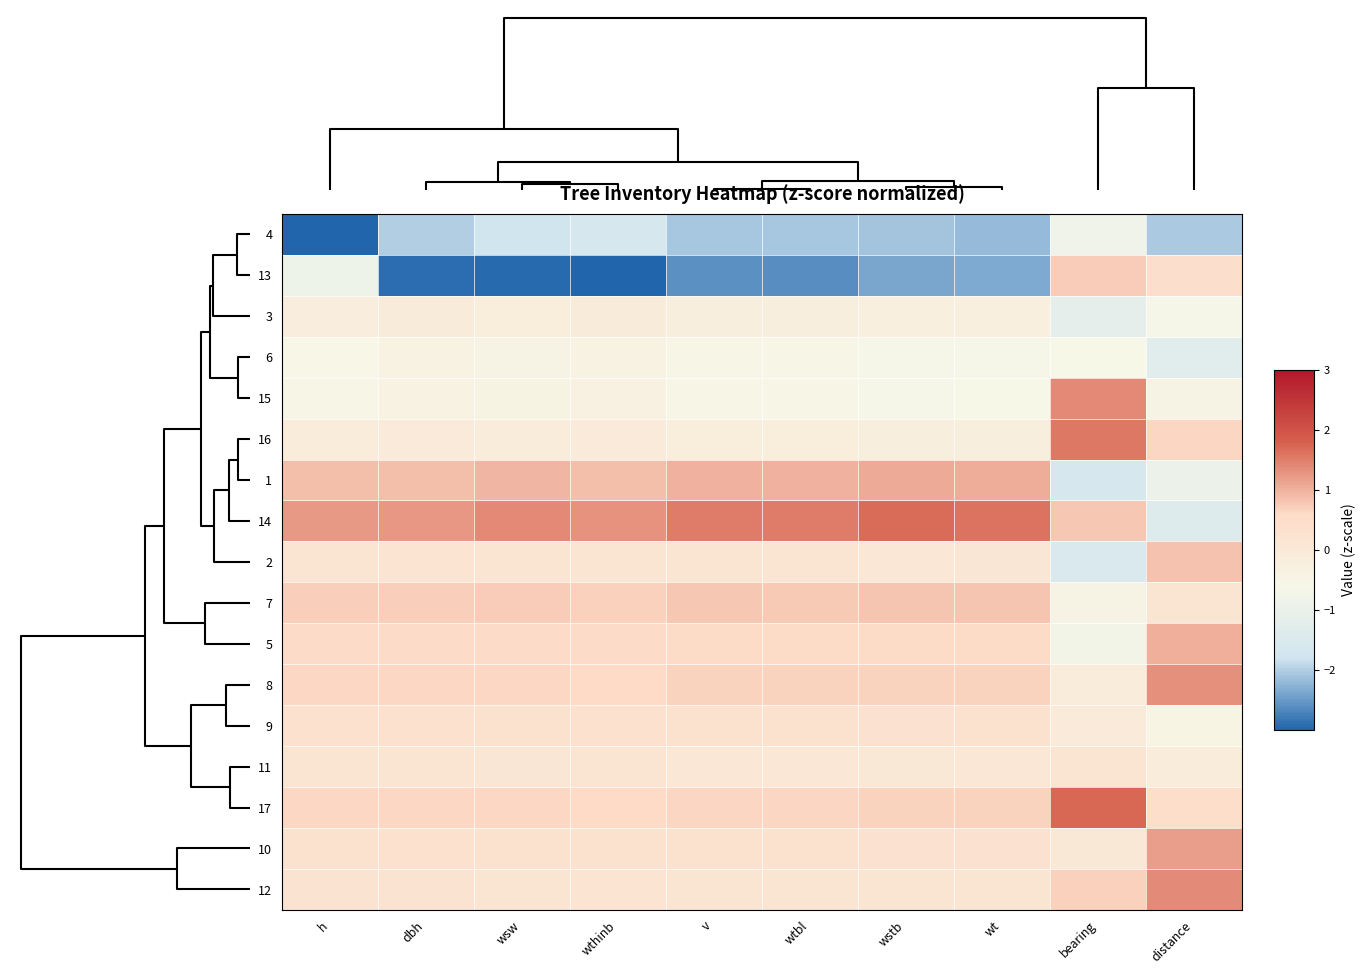

What is the difference between the highest and lowest values at wstb?

4.1